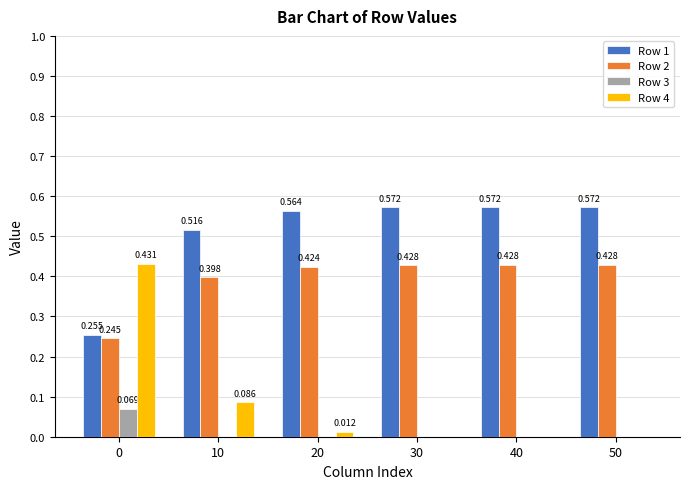

Is the value of Row 4 at 10 greater than the value of Row 1 at 40?

No